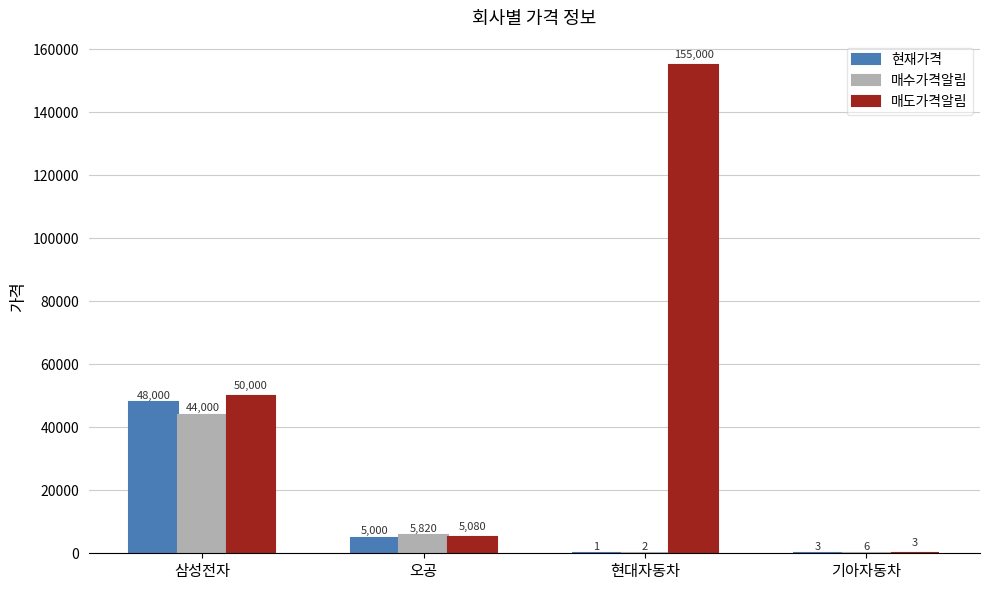

At which category is the sum across all series the highest?

현대자동차